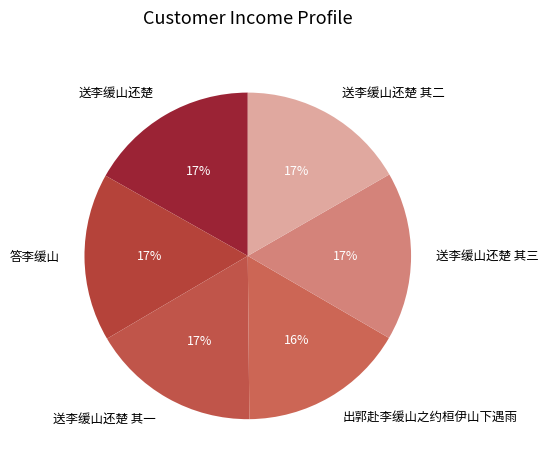

Is it true that 送李缓山还楚 其三 is 28% of the pie?

False